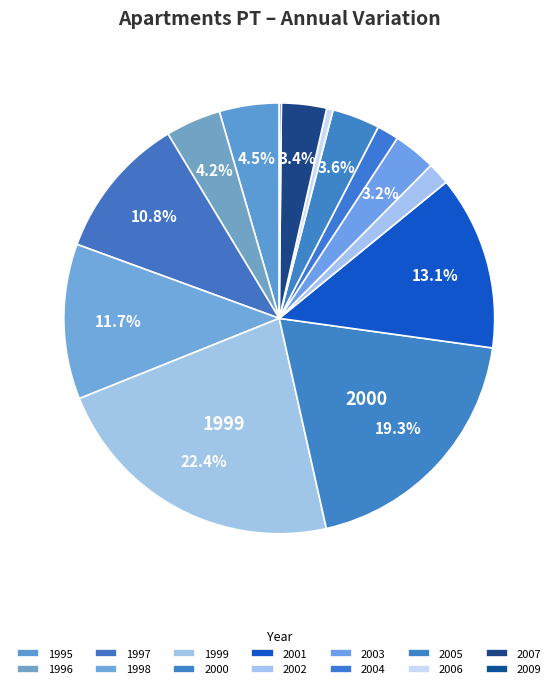

Which category has the smallest portion of the pie?

2009